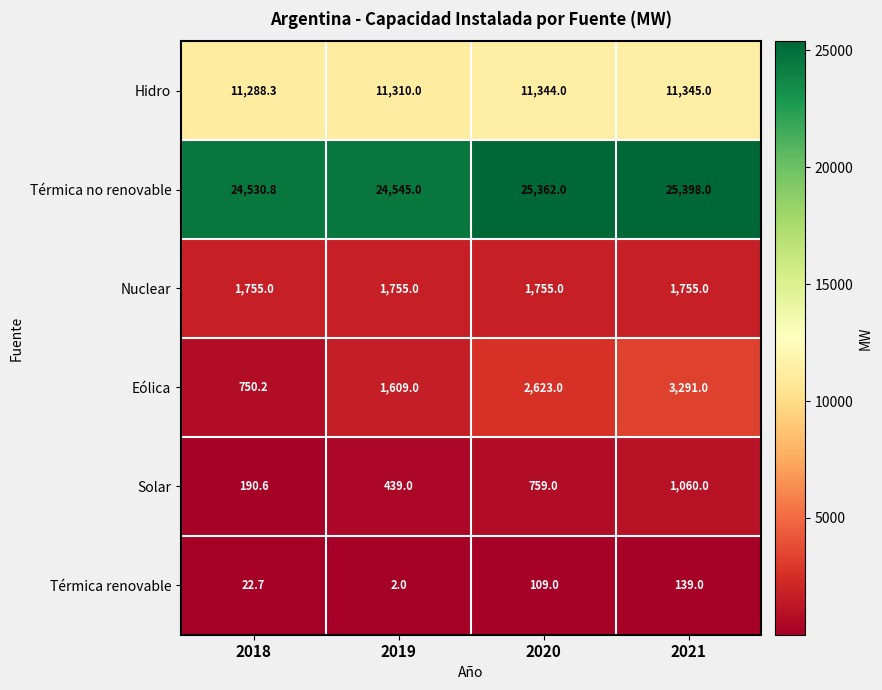

What is the difference between the highest and lowest values at 2021?

25259.0